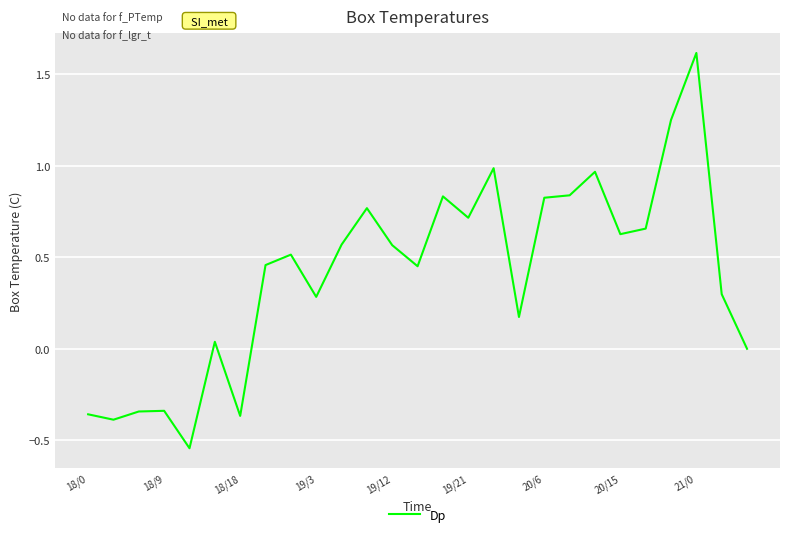

What is the maximum value shown in the chart?

1.6